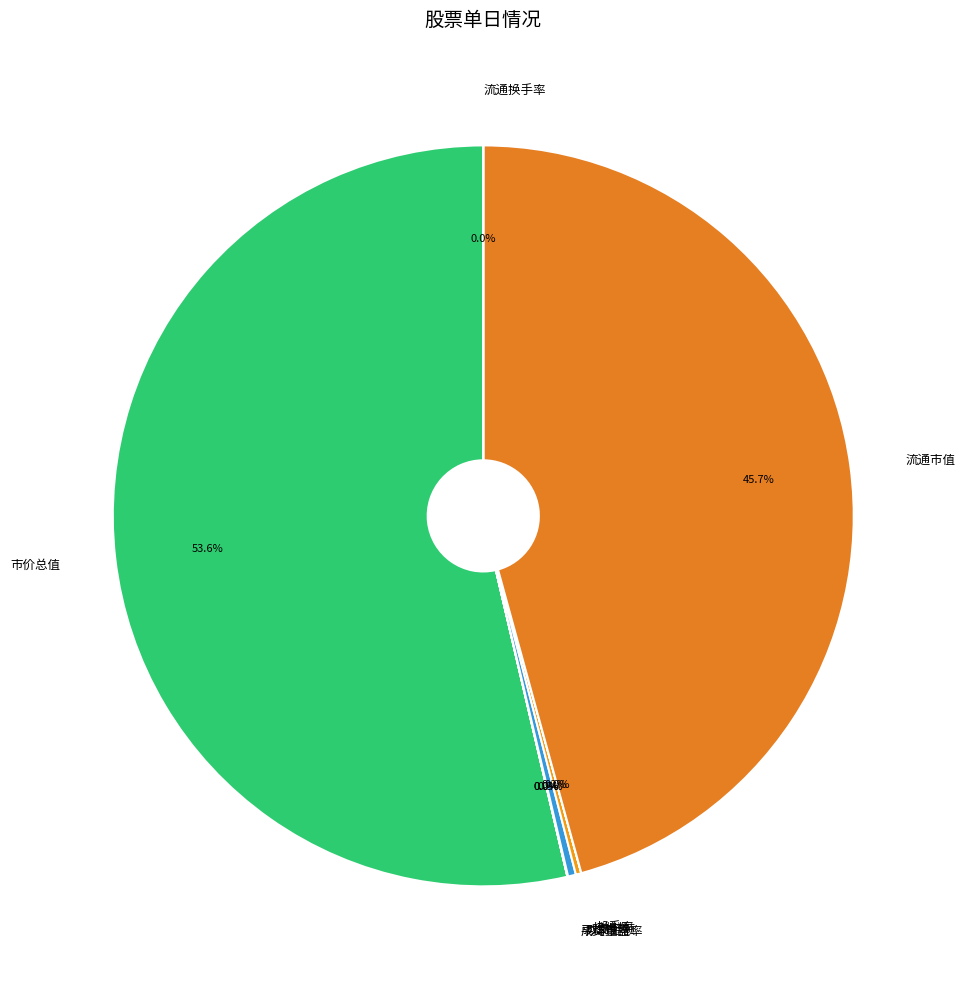

Does any single category account for the majority?

Yes